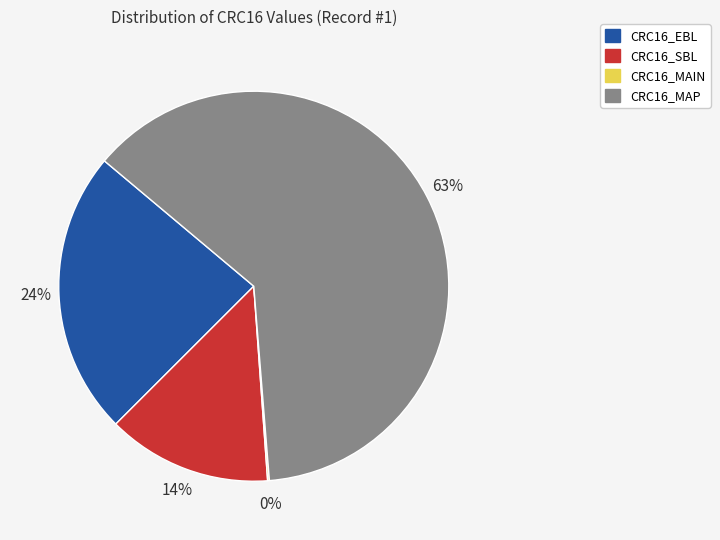

To the nearest percent, what percentage of the pie is CRC16_EBL?

24%